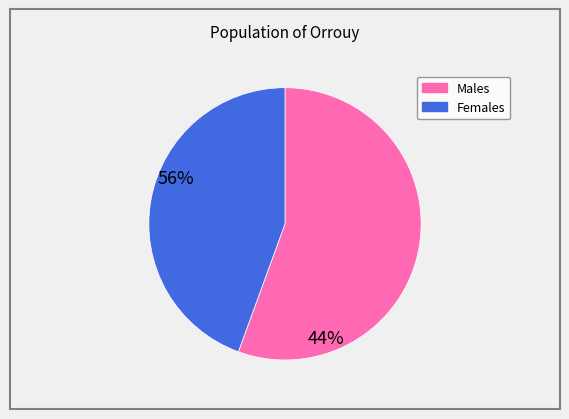

Does any single category account for the majority?

Yes